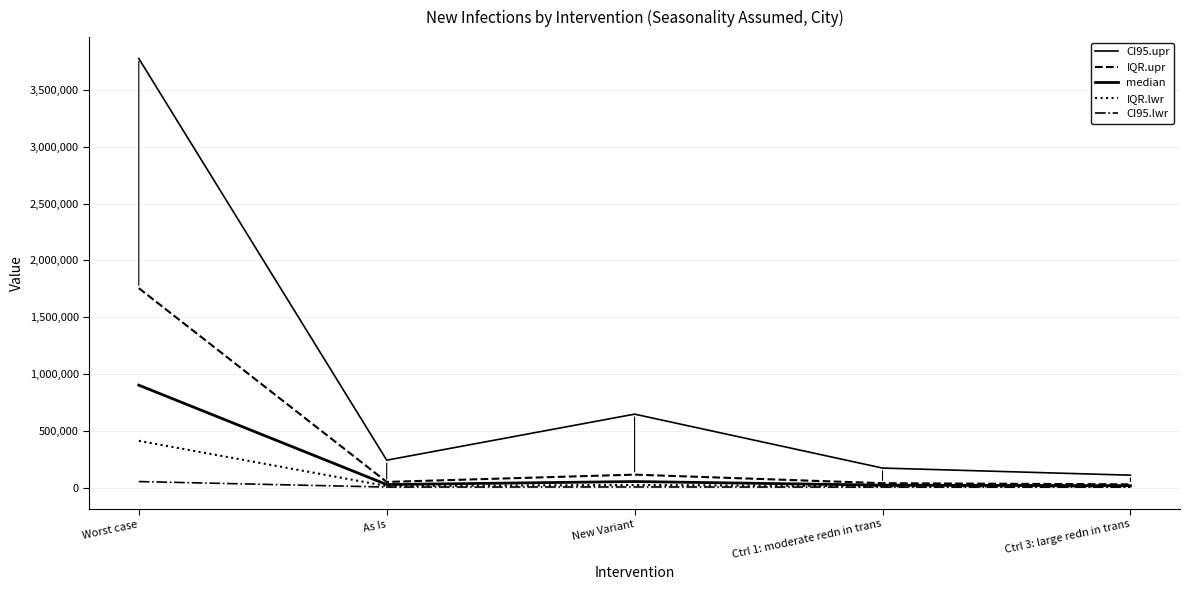

True or false: CI95.upr has more than 2 interior local peaks.

False